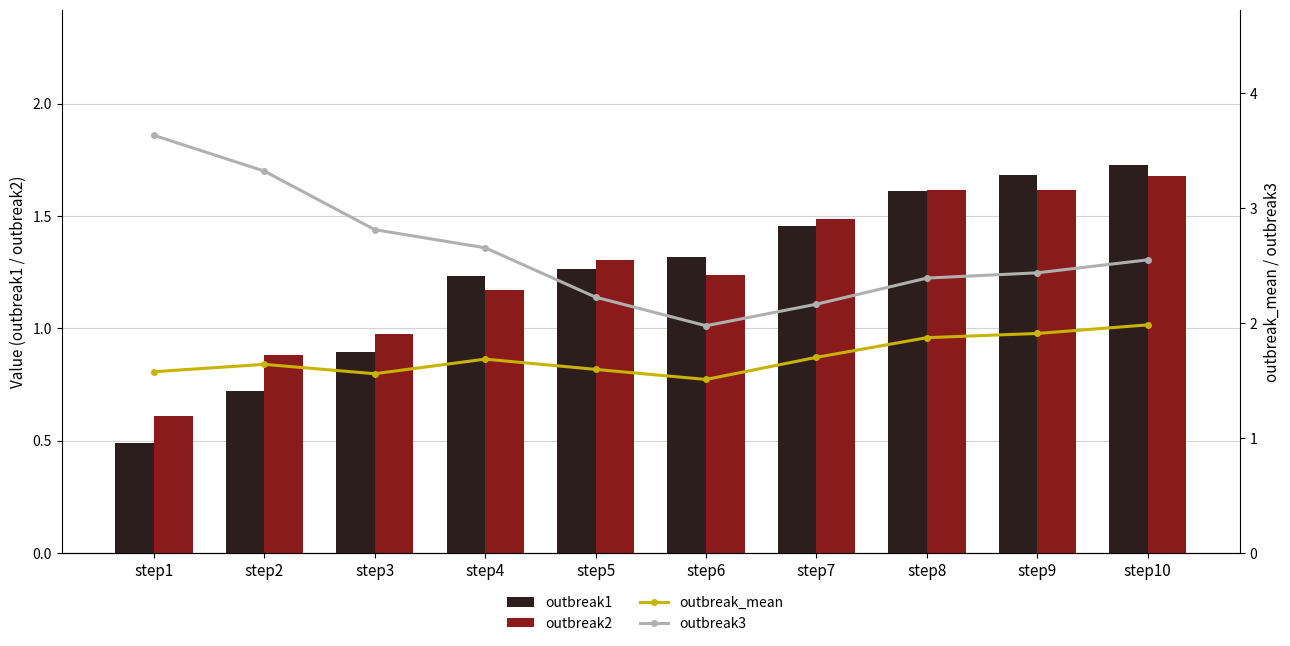

List the series in order of their peak value, lowest first.

outbreak2, outbreak1, outbreak_mean, outbreak3